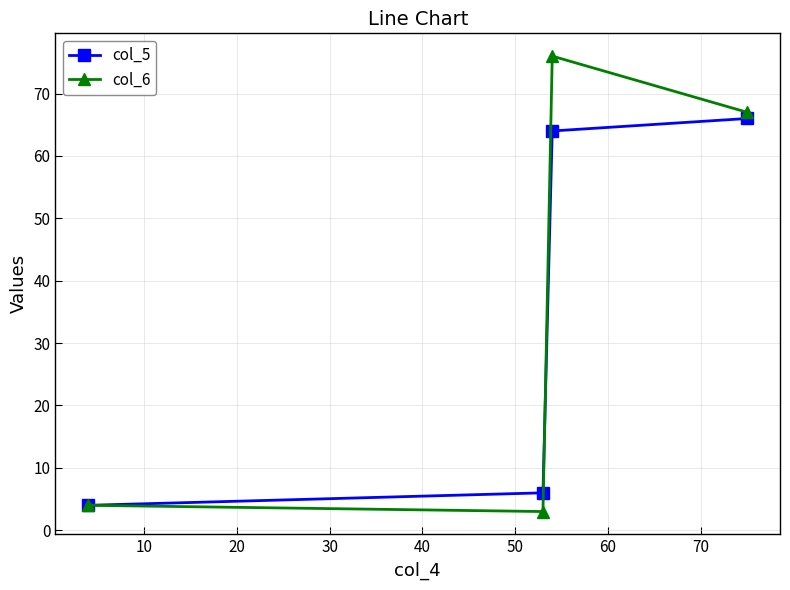

How many series are shown in this chart?

2